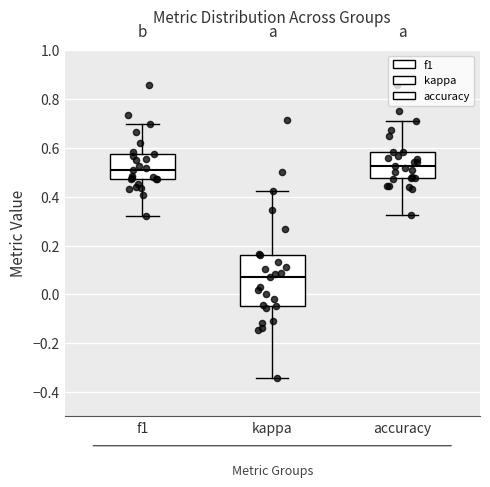

Comparing the boxes themselves (not the whiskers), which one is the tallest?

kappa